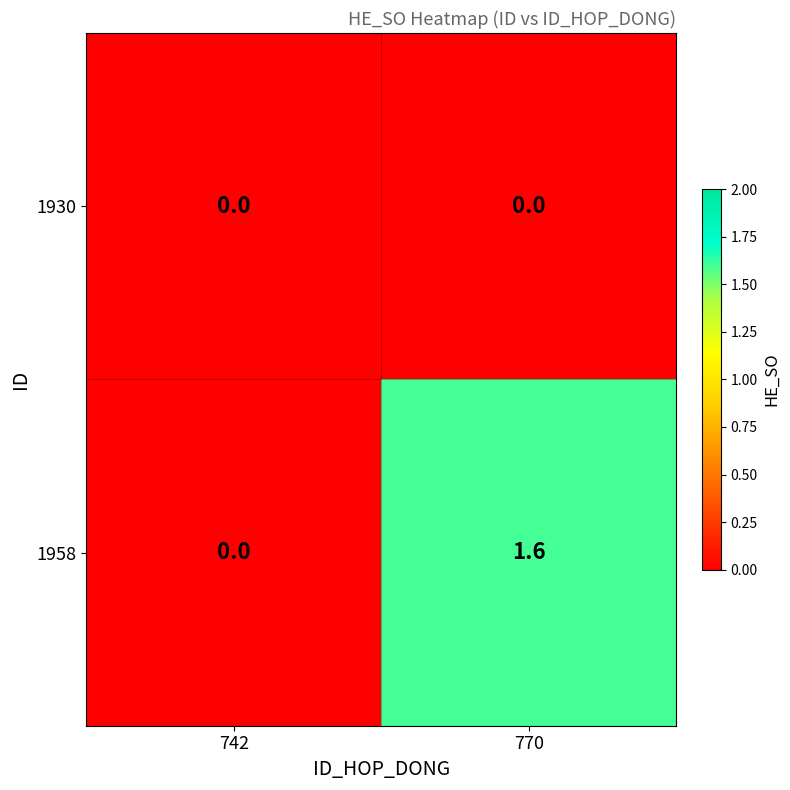

The value of 1930 at 770 is 0.0. True or false?

True